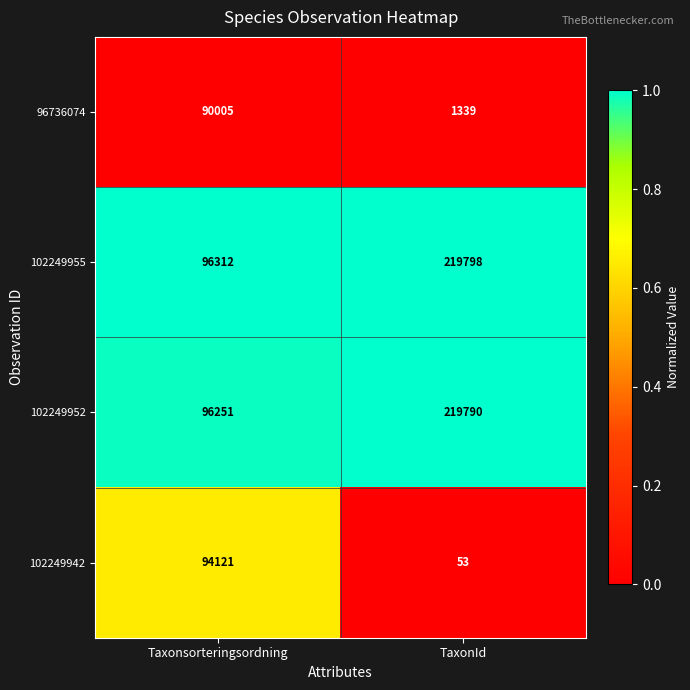

What is the sum of the 102249952 values at Taxonsorteringsordning and TaxonId?

316041